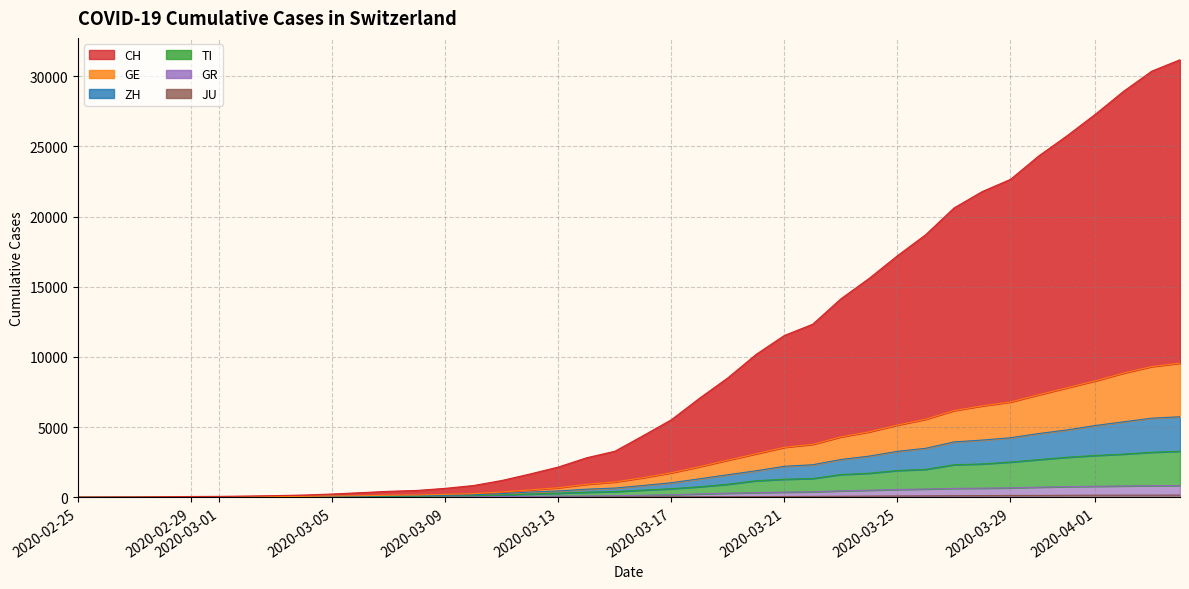

What is the average value of the JU series?

49